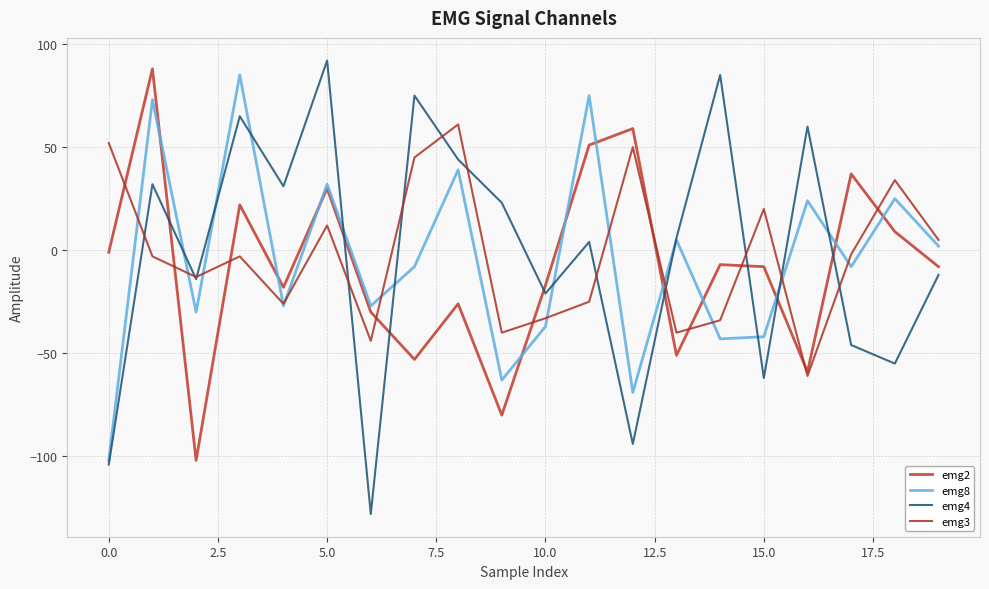

True or false: emg2 and emg4 cross at least once.

True